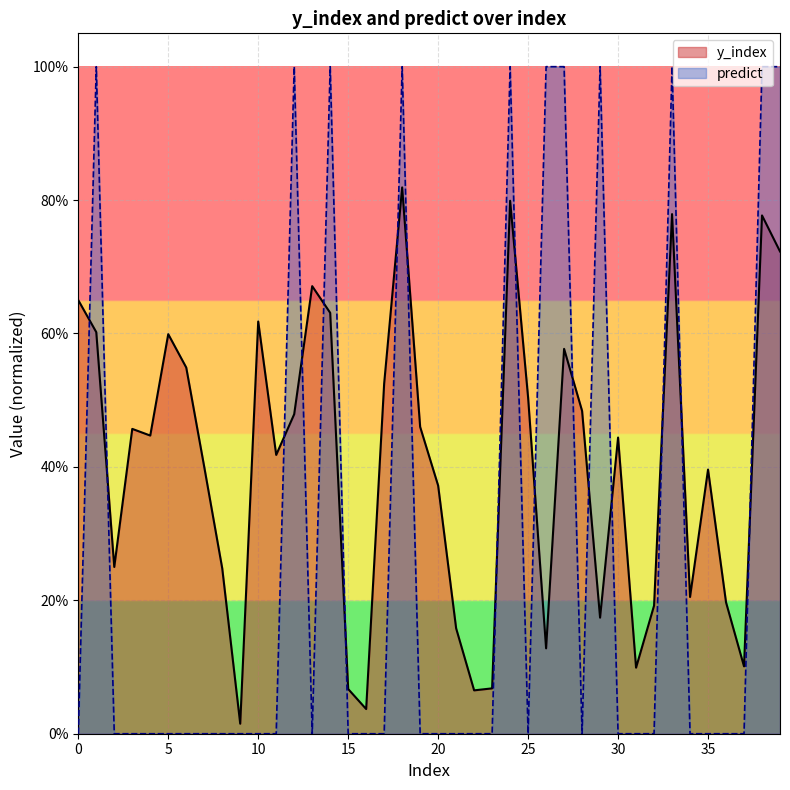

Count the predict values in the range 0 to 1.

40